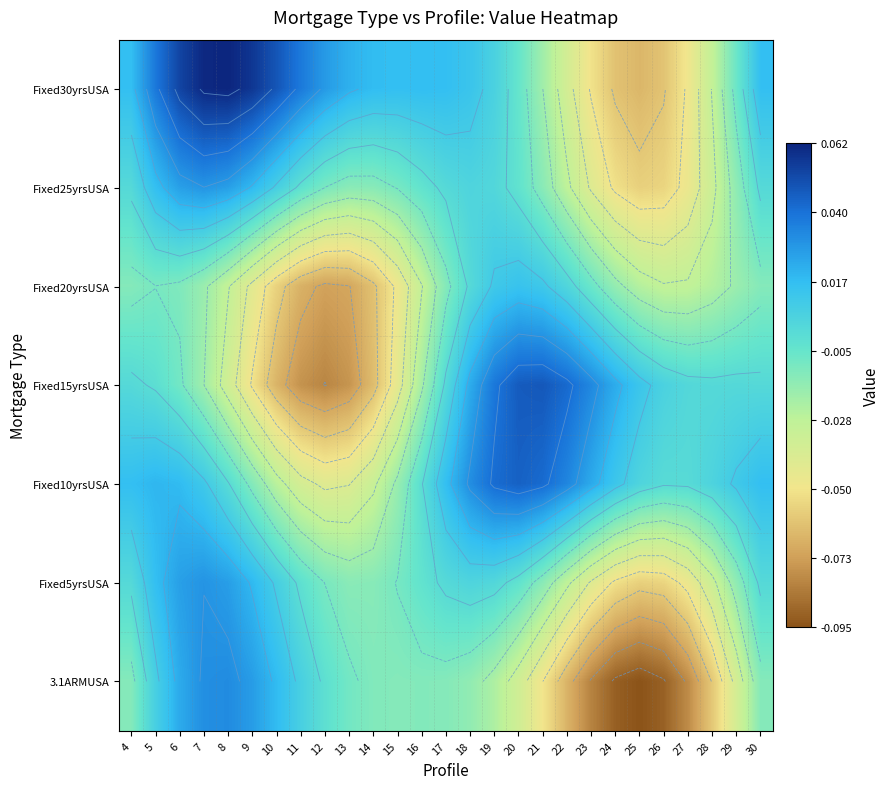

True or false: Fixed25yrsUSA has a value of -0.0 at 16.

True